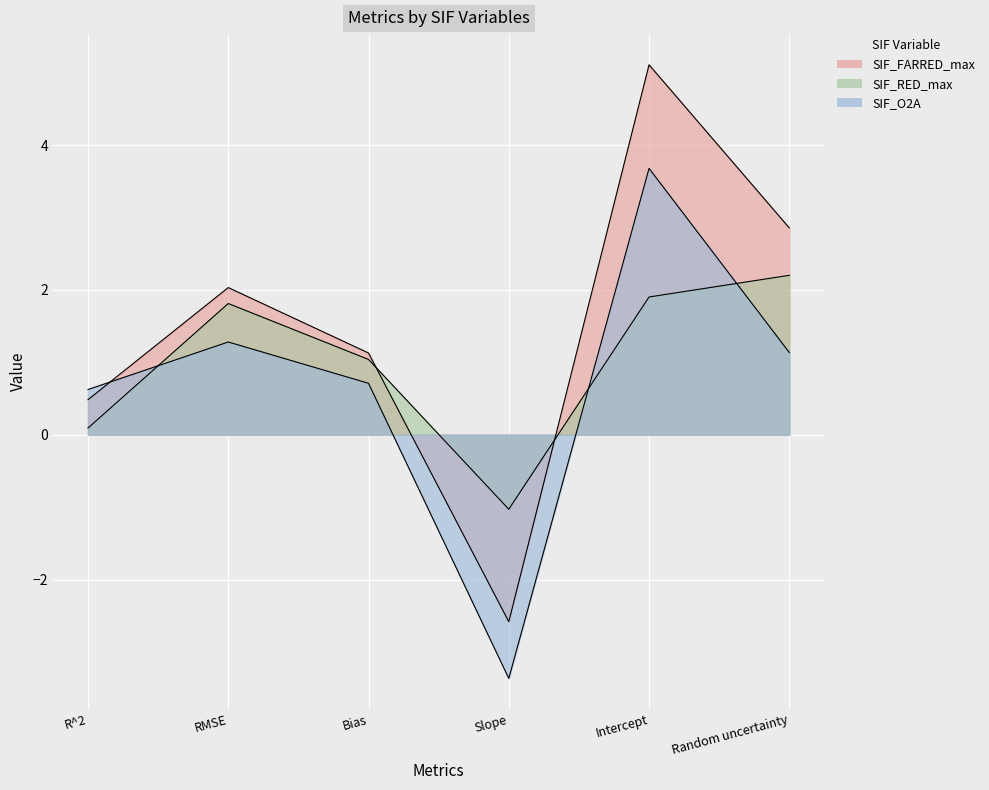

Is the value of SIF_RED_max at Slope greater than the value of SIF_FARRED_max at R^2?

No